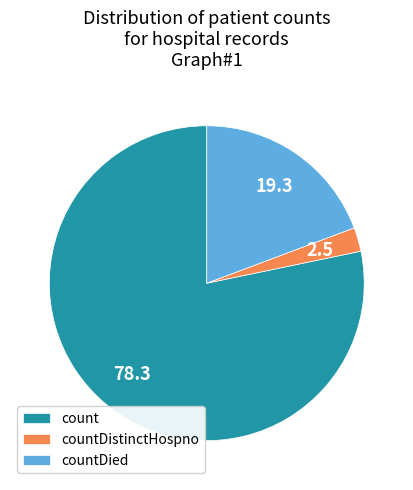

Is the sum of countDistinctHospno and count greater than half?

Yes